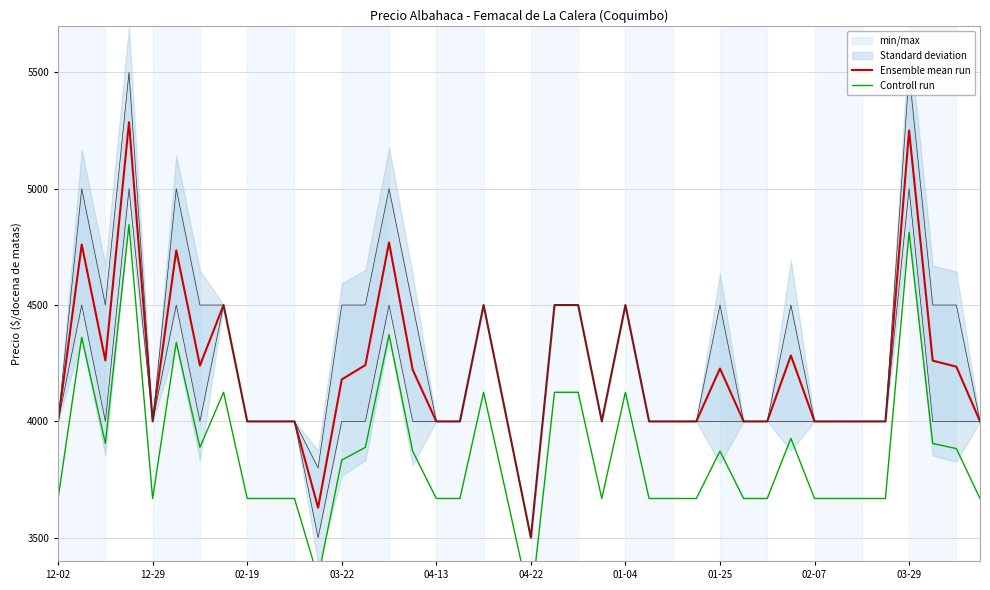

What is the maximum value for Ensemble mean run?

5286